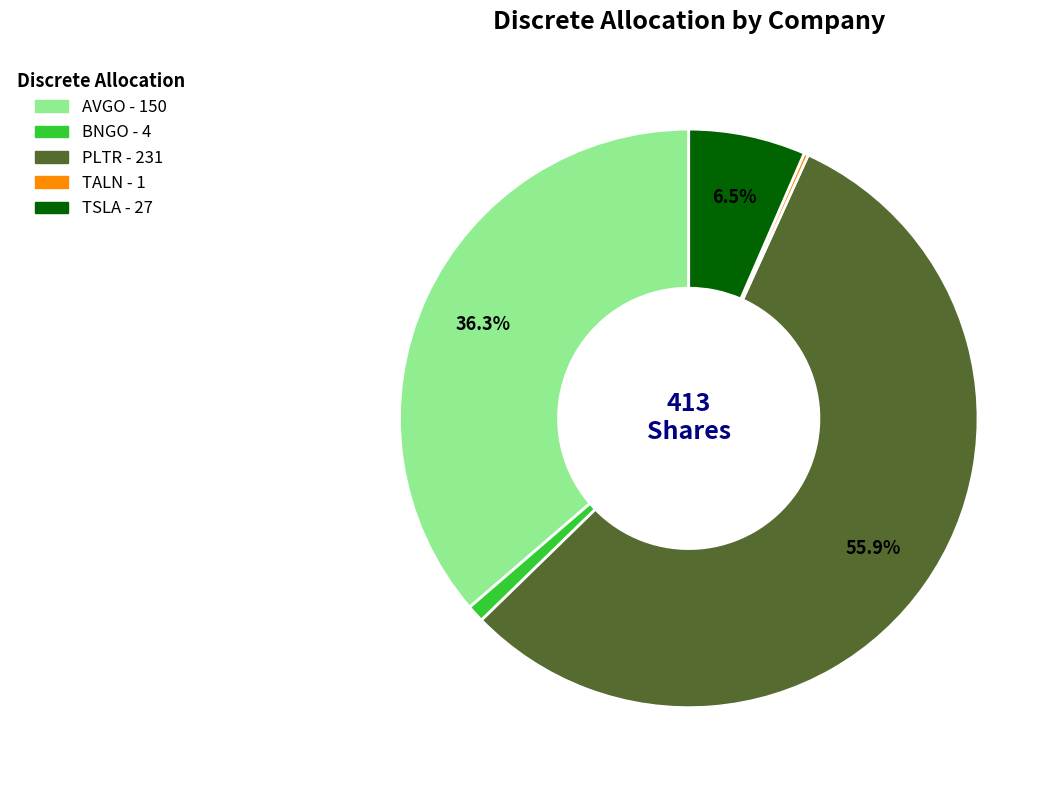

What is the majority slice?

PLTR